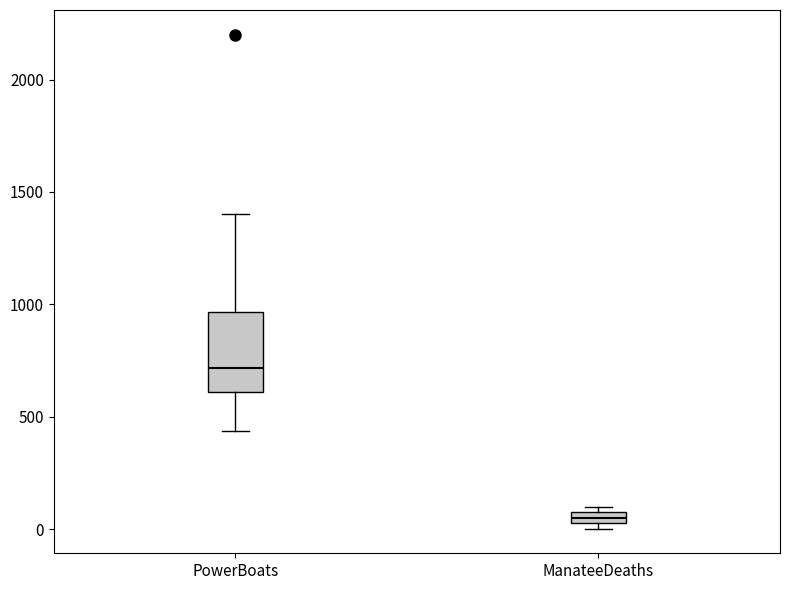

Where is the upper edge of the box for ManateeDeaths on the y-axis? The values are not printed on the chart, so give them approximately, as read against the axis.

50